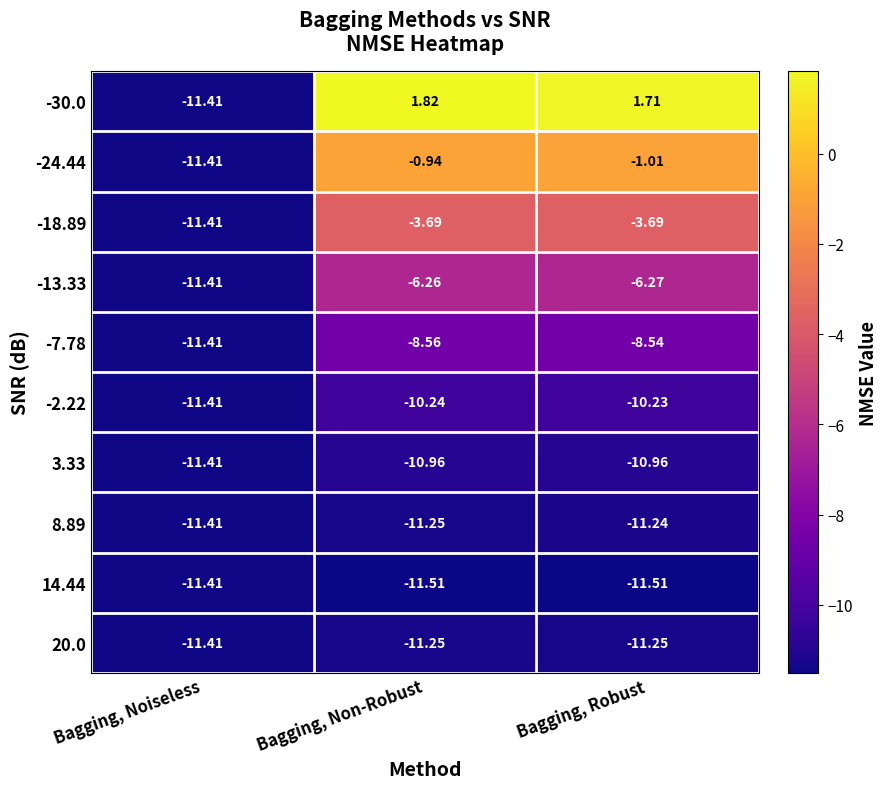

What is the total value across all series at Bagging, Noiseless?

-114.1